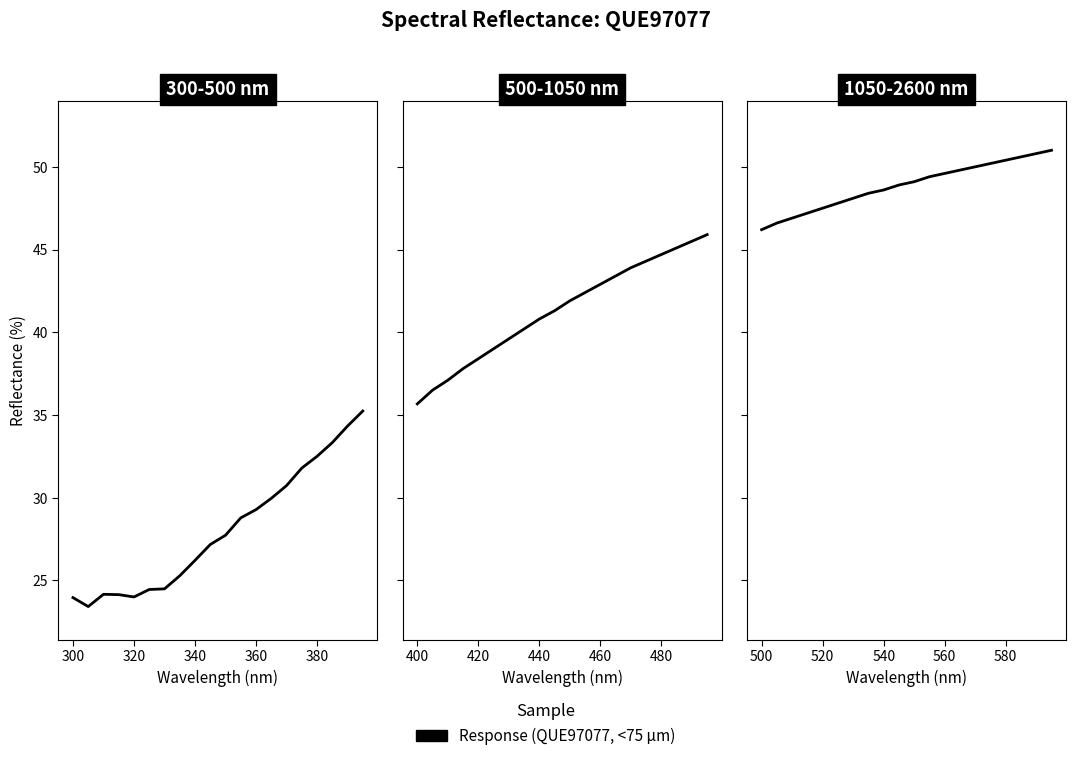

How many data points does each series have?

20